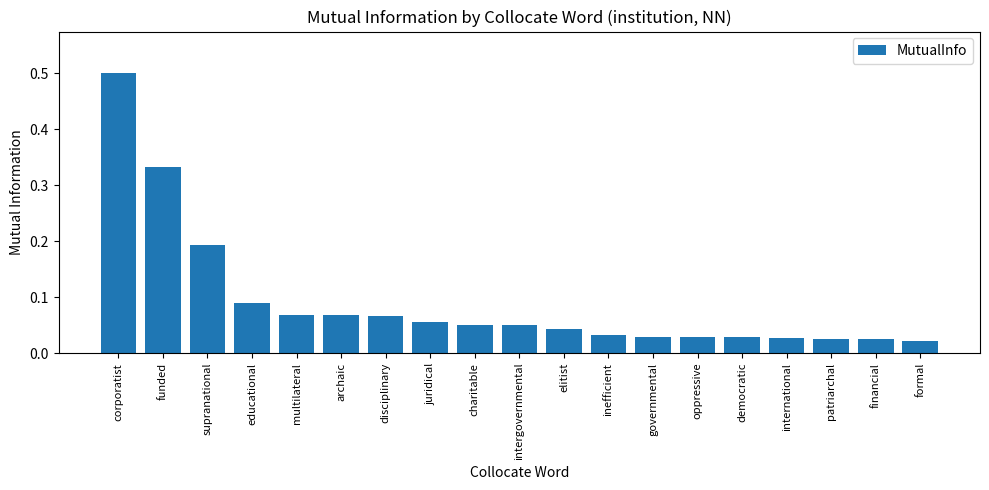

Which label corresponds to the largest value in the chart?

corporatist